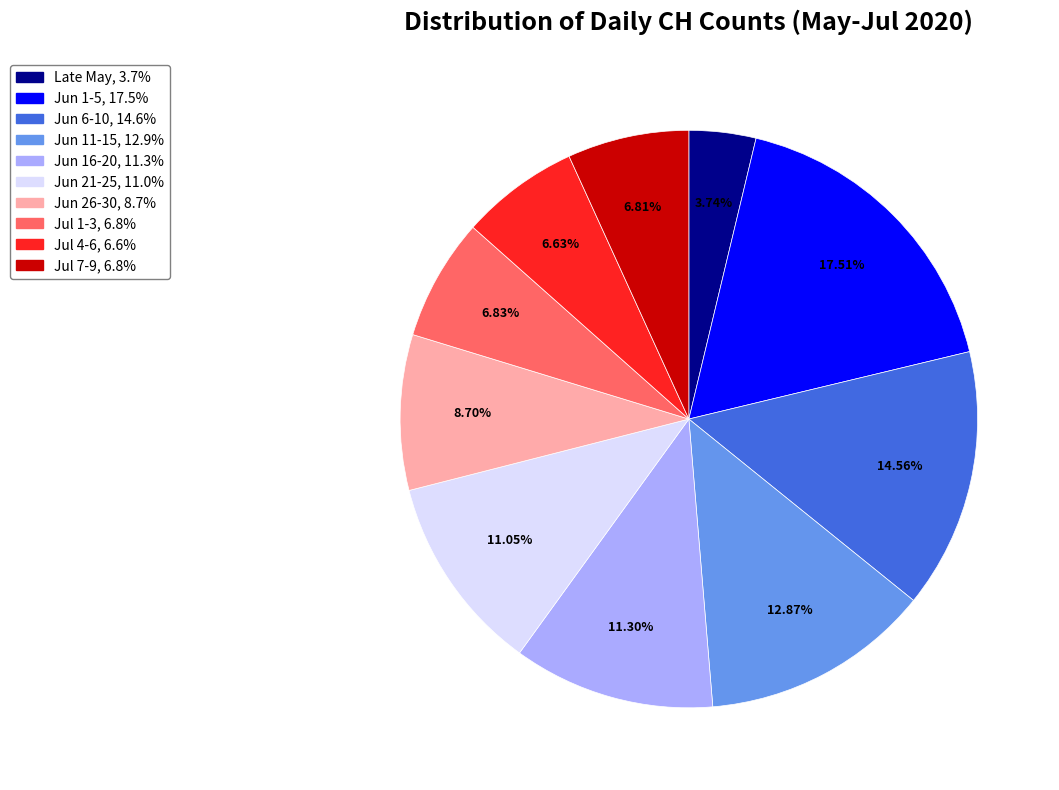

Is there a majority slice in this chart?

No